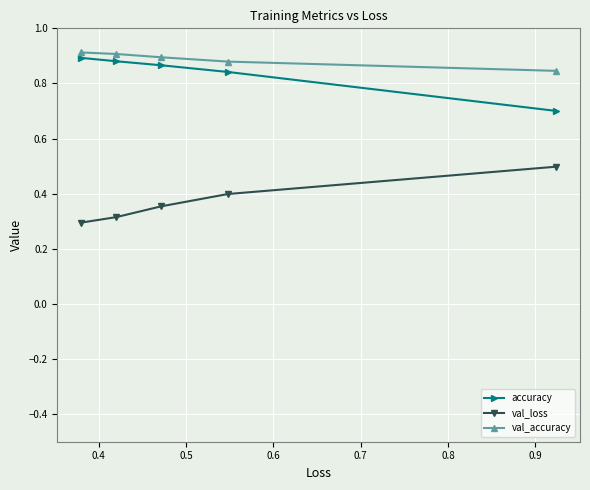

How many lines are shown in the chart?

3